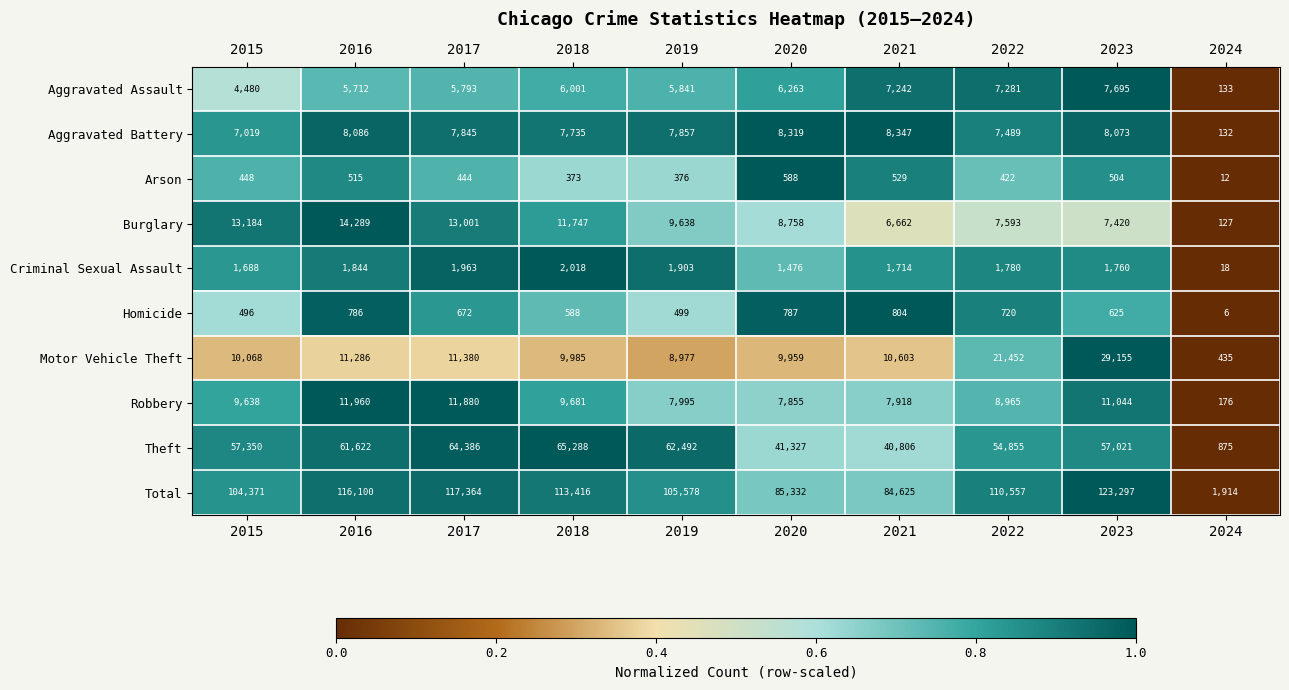

Is it true that Aggravated Assault equals 1705 at 2022?

False